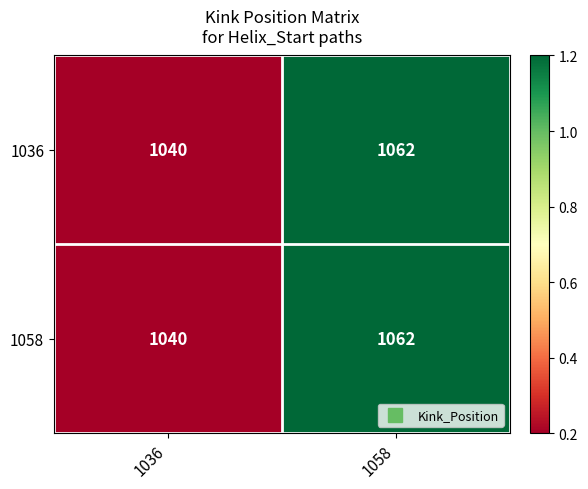

List the labels in order of 1036 value, smallest first.

1036, 1058